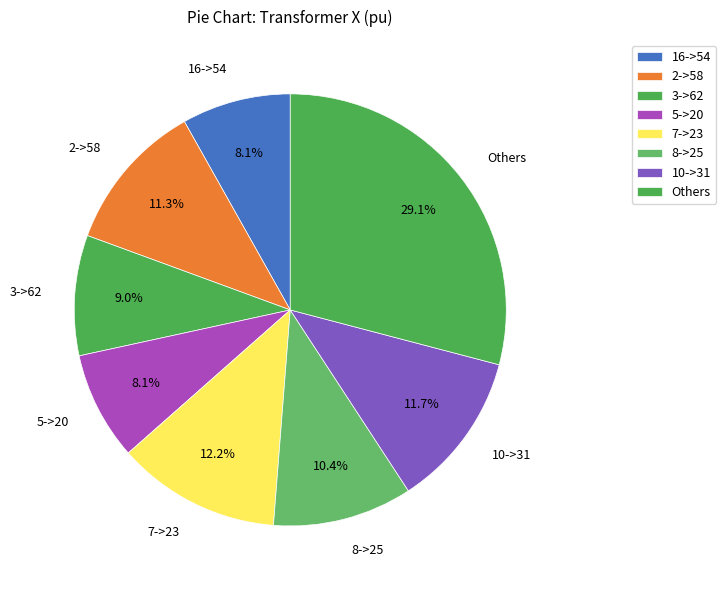

Count the number of slices in the pie.

8